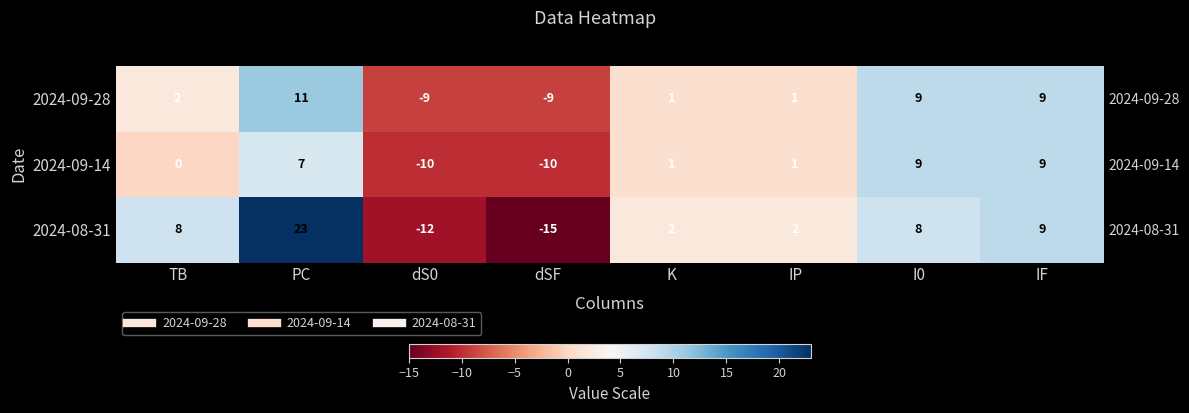

Which series has the largest total across all categories?

2024-08-31